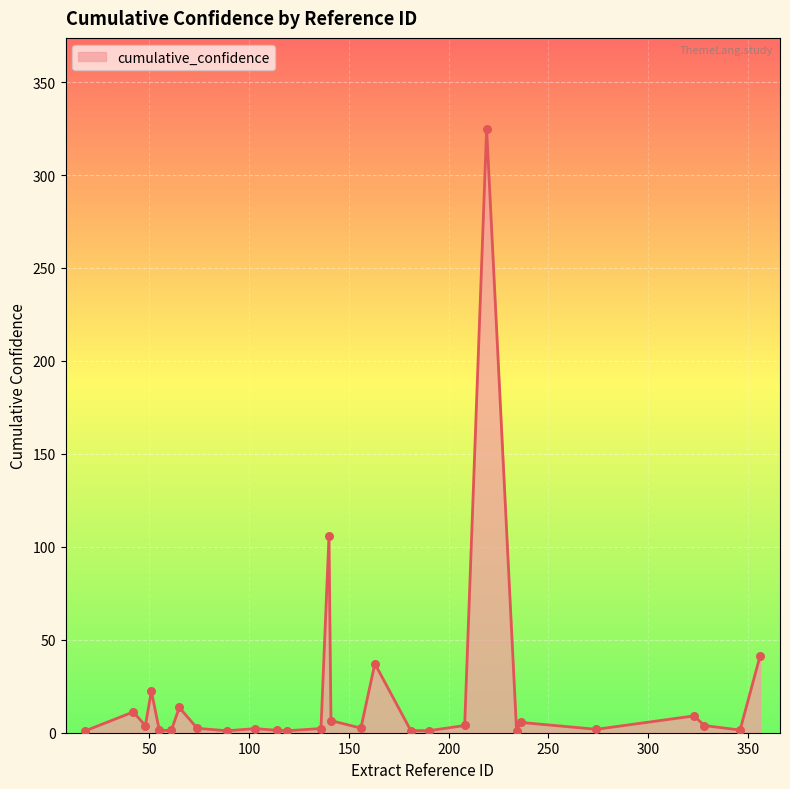

What is the maximum value shown in the chart?

325.0